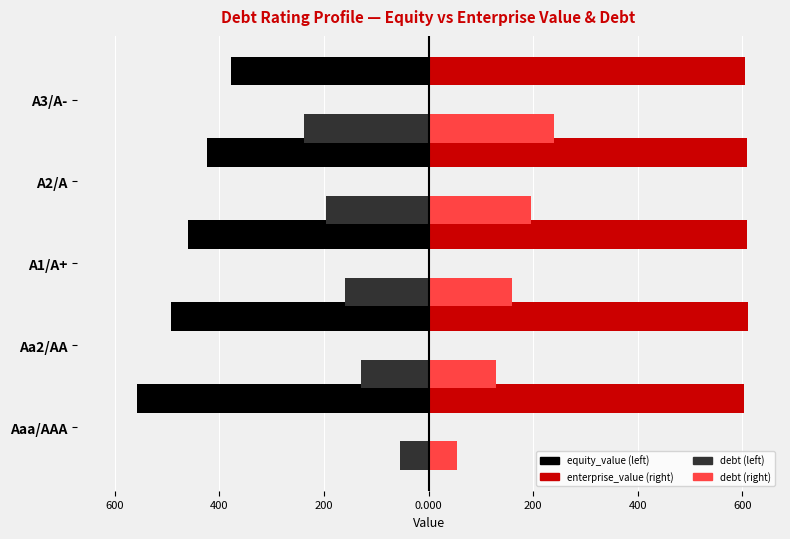

The equity_value series shows -174.0 at A1/A+. True or false?

False